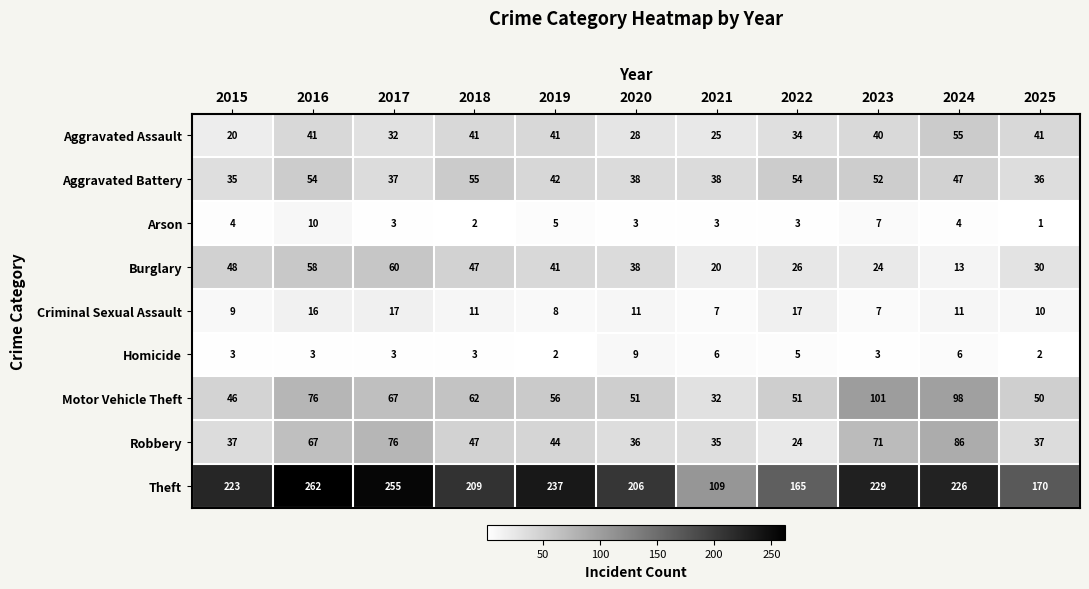

Is it true that Motor Vehicle Theft equals 98 at 2024?

True